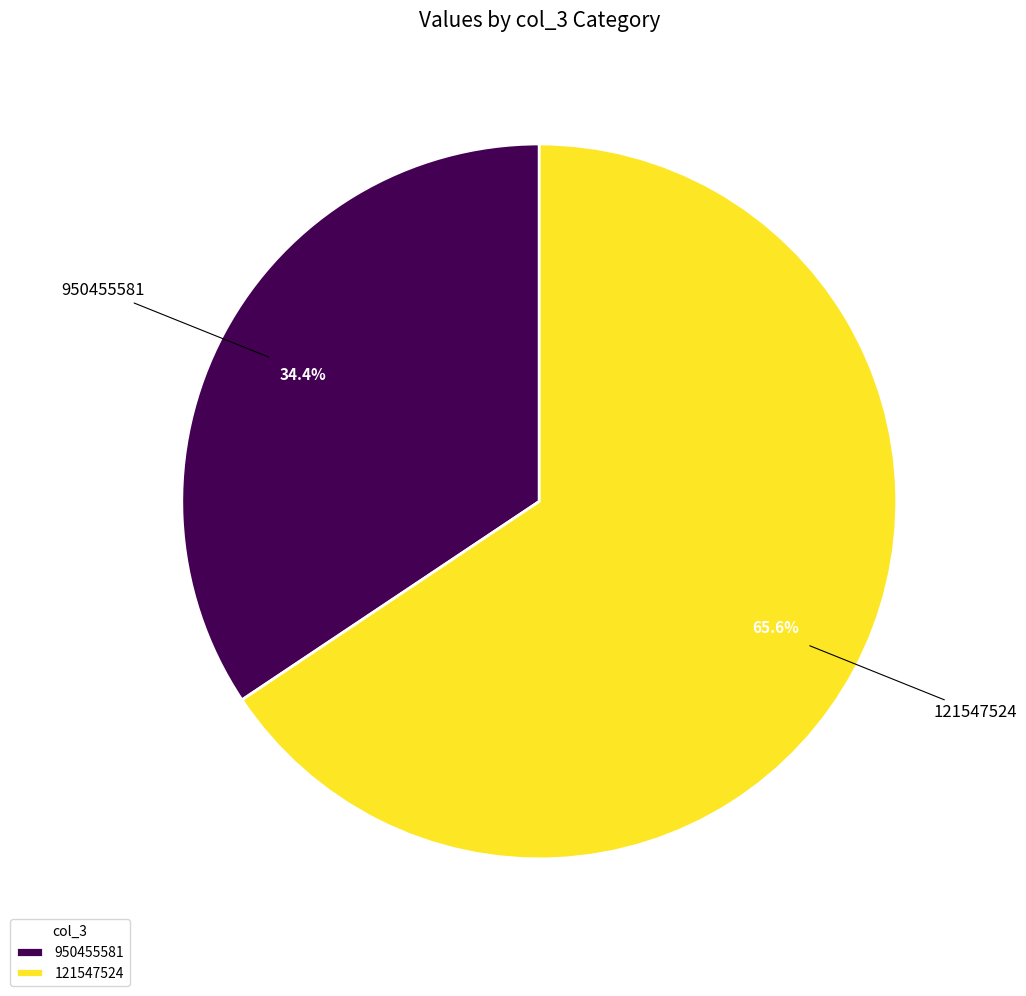

What percentage is the 121547524 slice, to the nearest percent?

66%